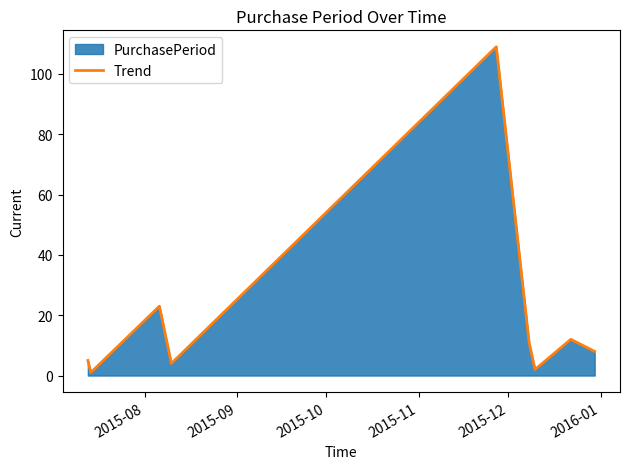

What is the greatest value displayed?

109